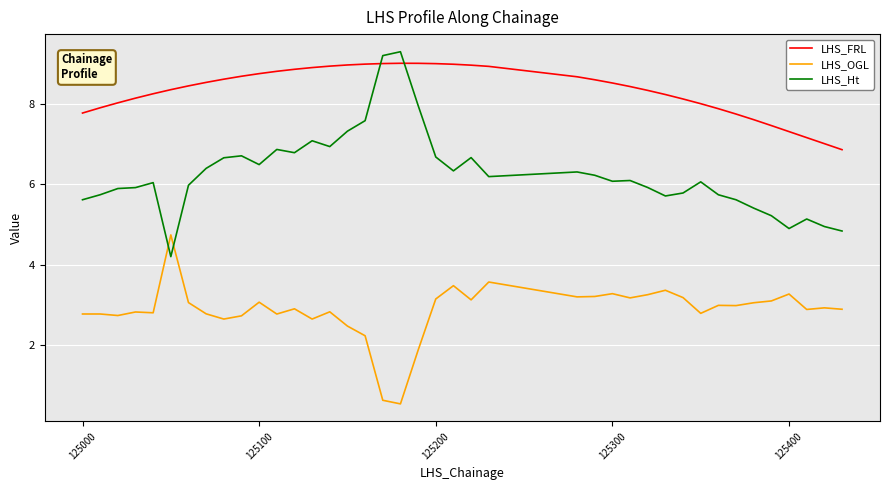

List the series in order of their overall mean, highest first.

LHS_FRL, LHS_Ht, LHS_OGL